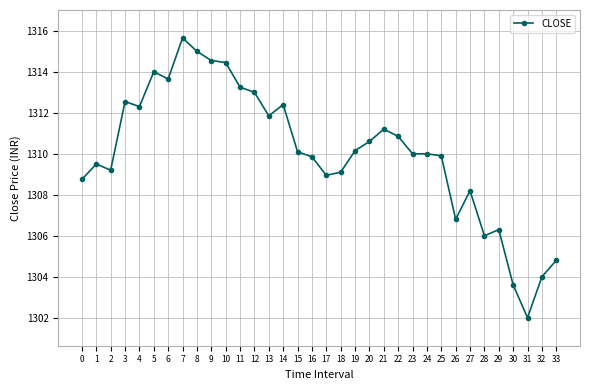

What is the value of the 22nd point from the left?

1311.2